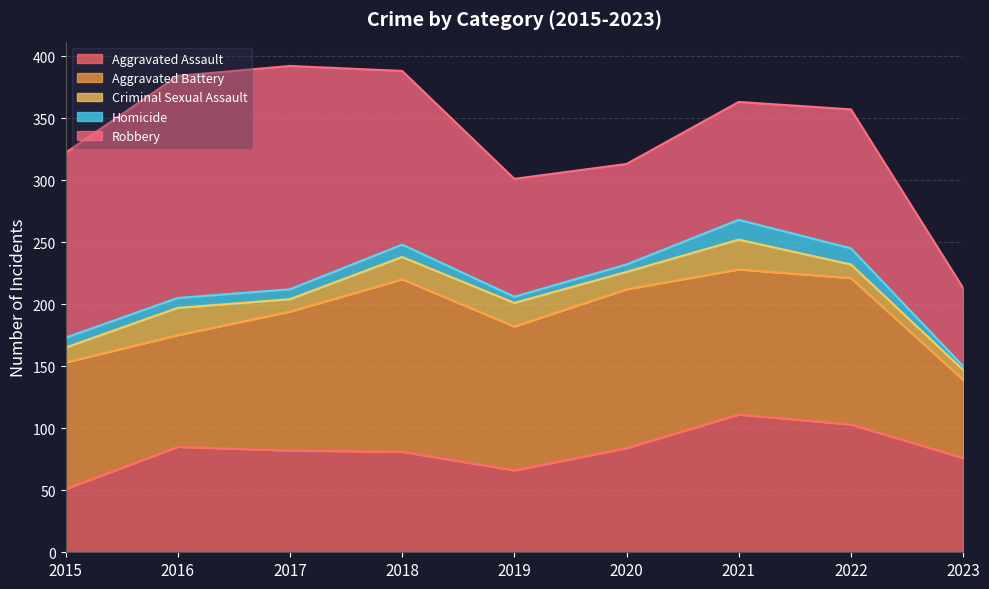

What is the average value of the Robbery series?

122